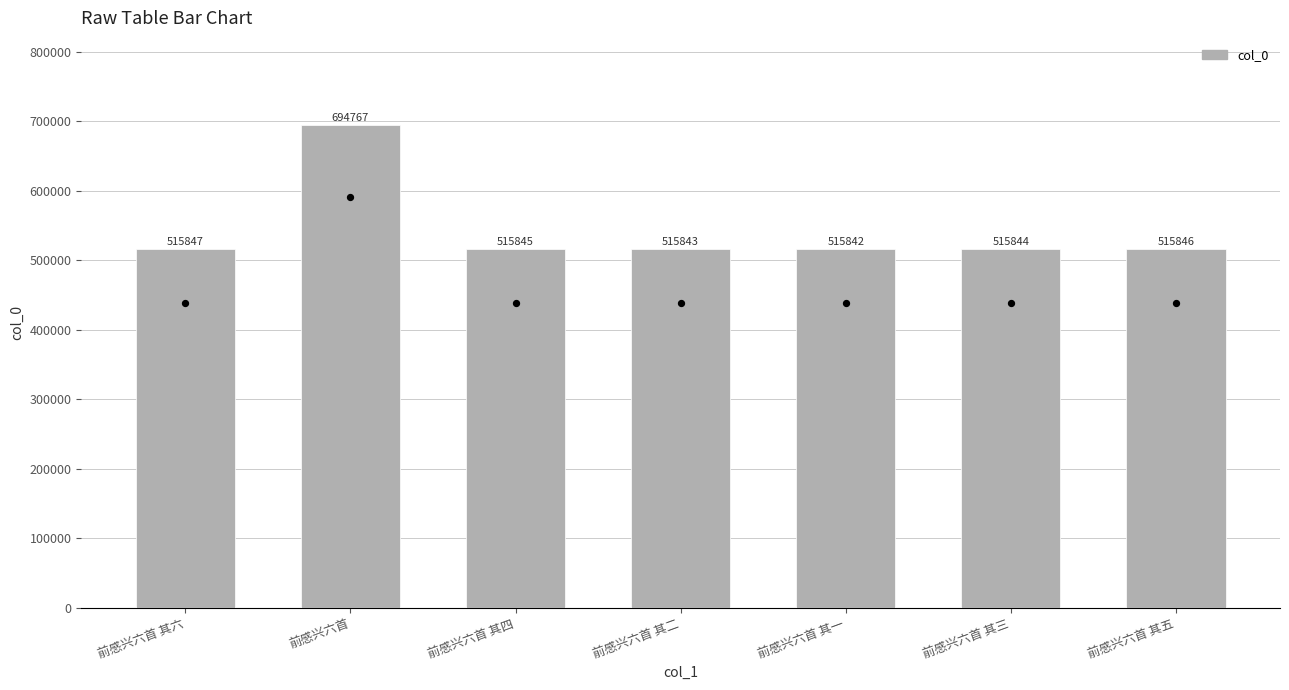

Between 前感兴六首 and 前感兴六首 其五, which is larger?

前感兴六首